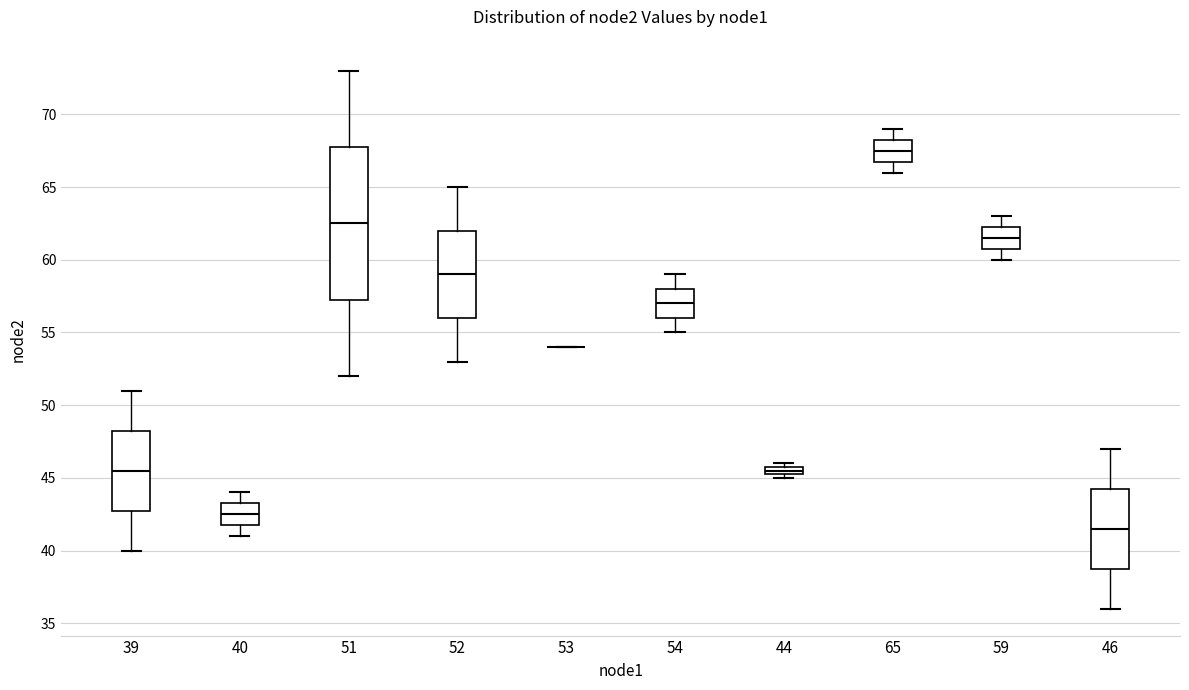

Which box is the tallest, from its lower edge to its upper edge?

51